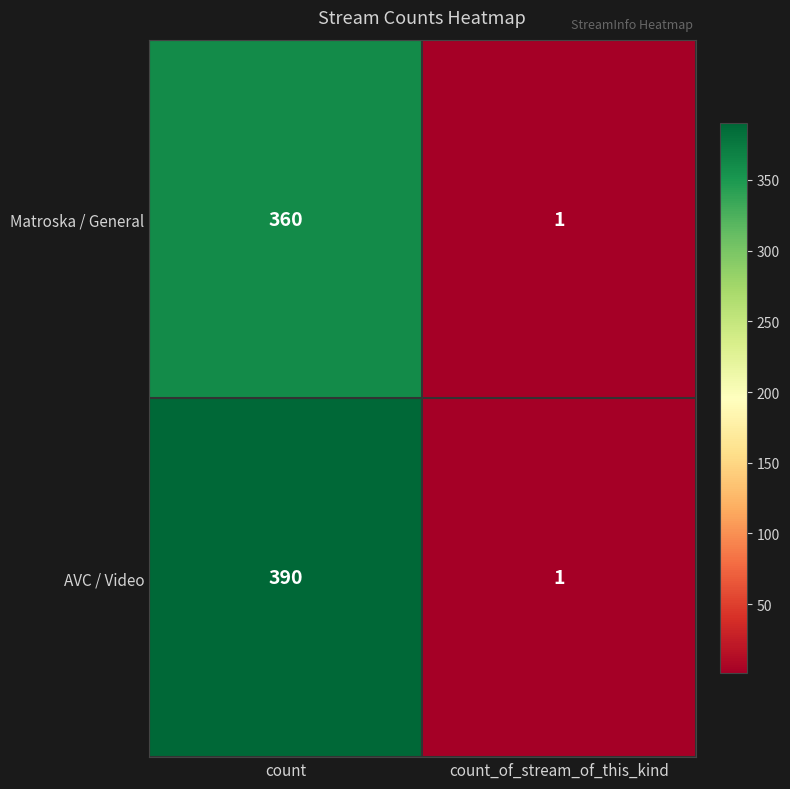

Count the number of categories in the chart.

2